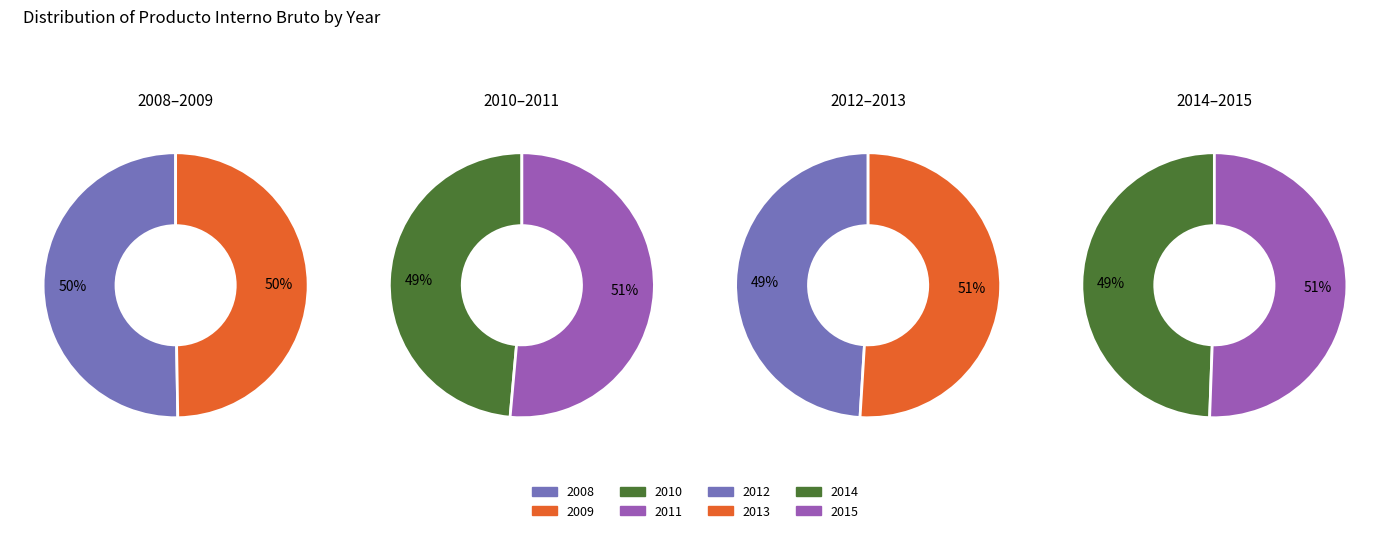

The 2011 slice represents 5% of the pie. True or false?

False